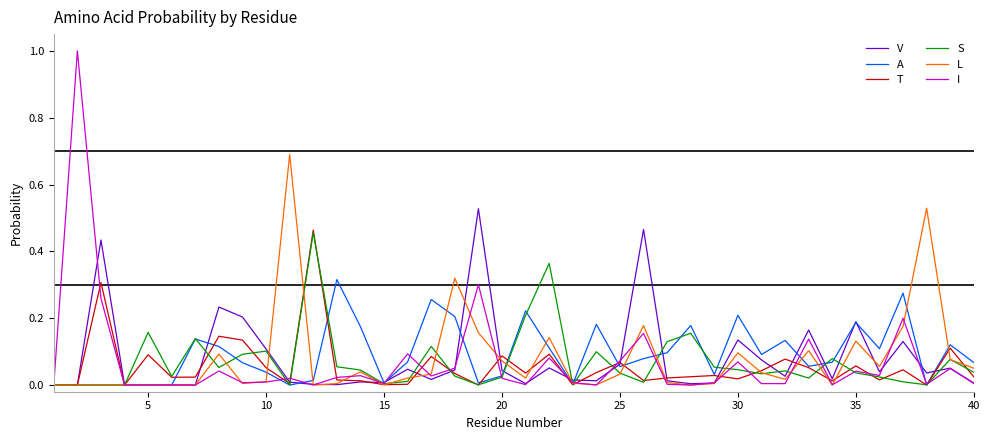

How many categories are shown in the chart?

40